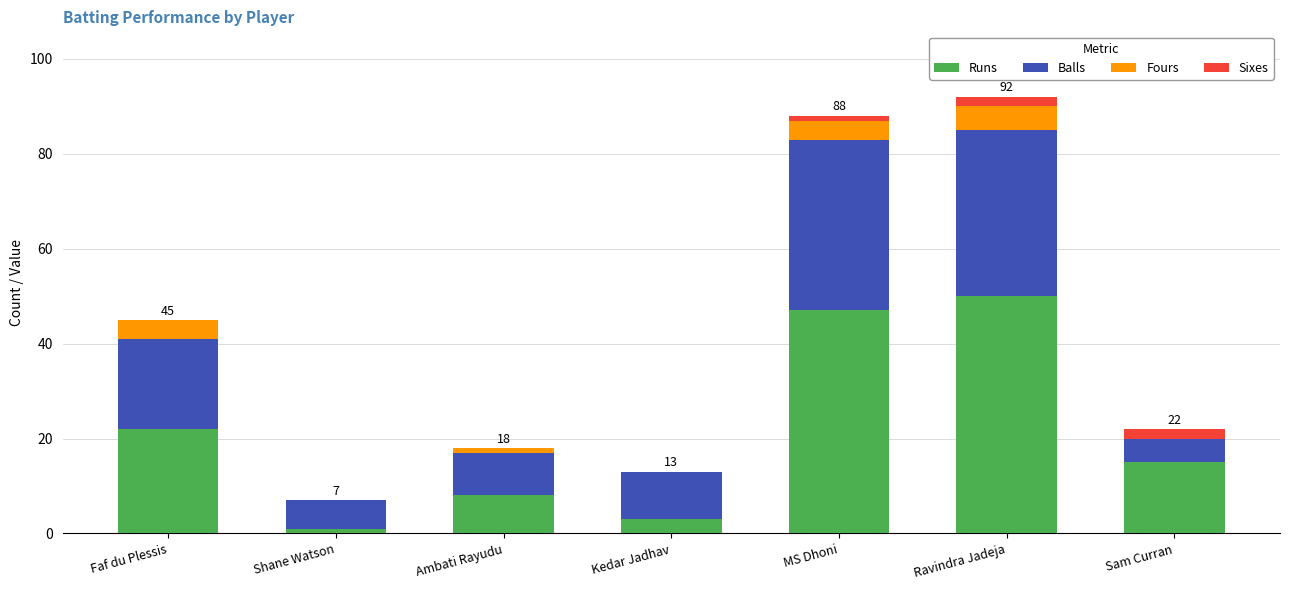

Does the chart contain stacked bars?

Yes